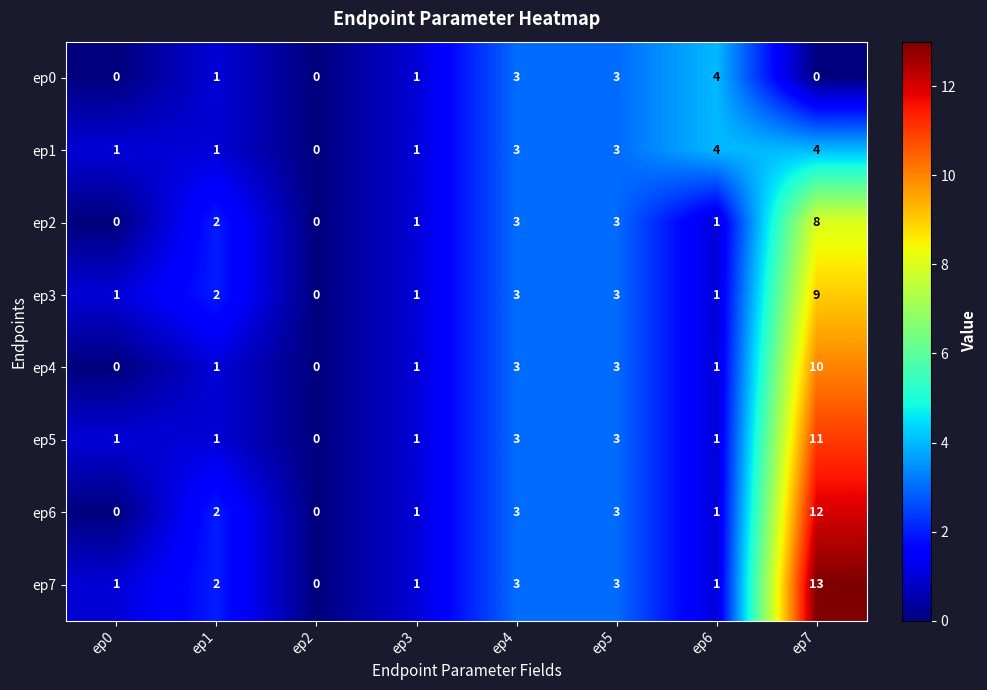

What is the maximum value shown in the chart?

13